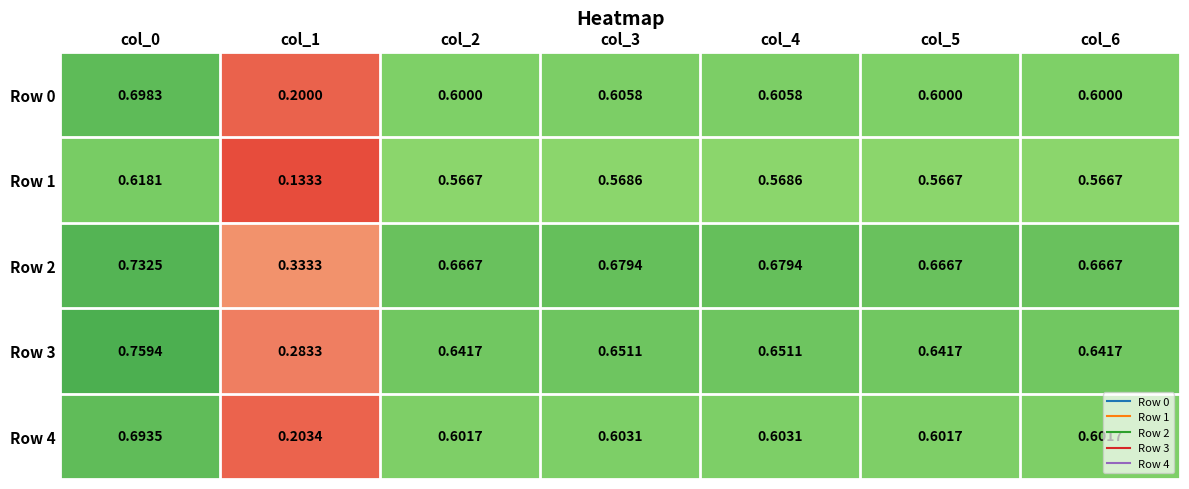

Which series has the widest spread of values?

Row 0